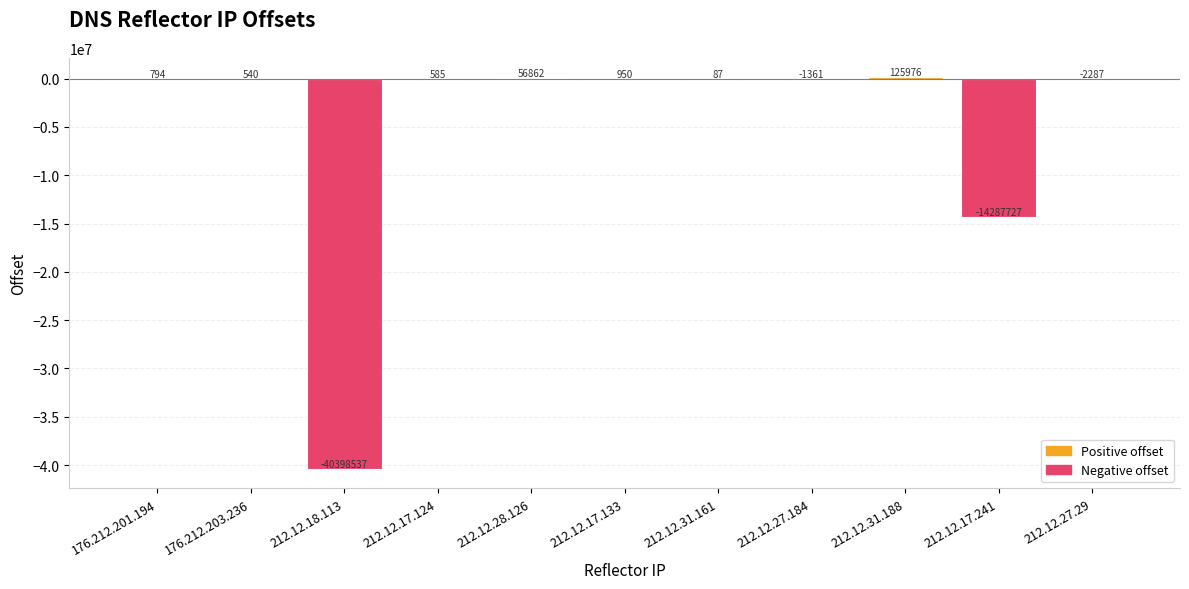

Where does the data first go above 540?

176.212.201.194